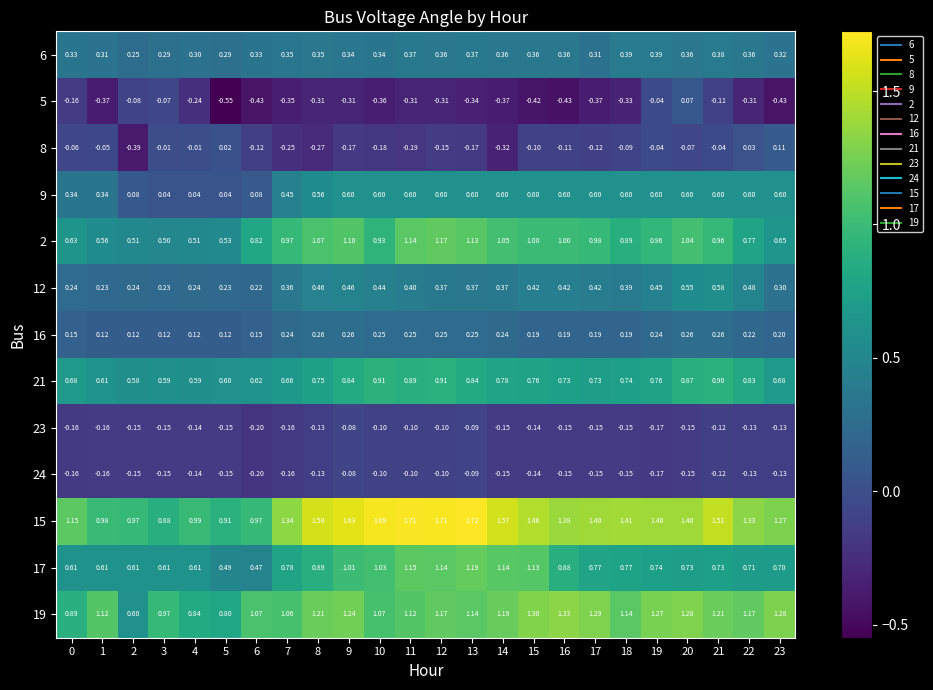

Is the value of 19 at 0 greater than the value of 12 at 11?

Yes